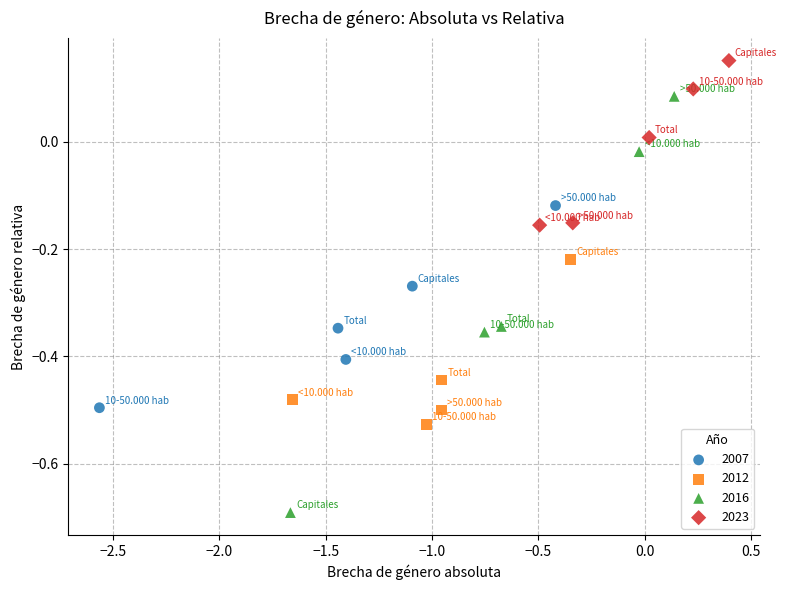

Which series has the widest spread of Y values?

2016